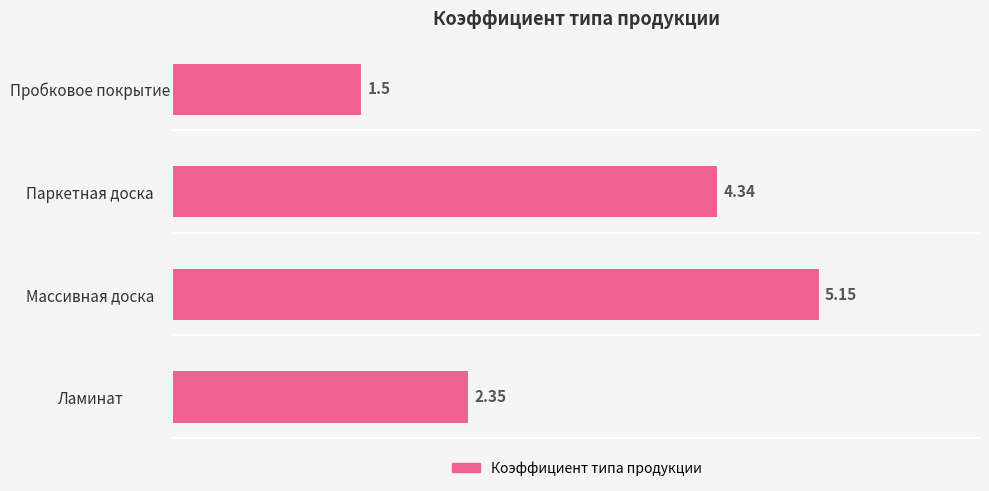

Where is the data nearest to the value 3?

Ламинат